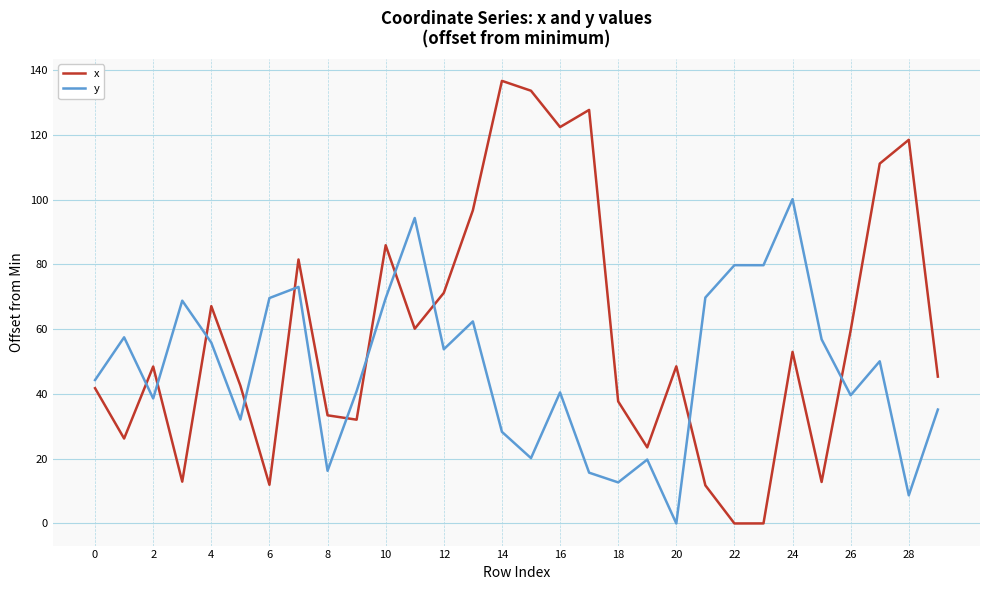

Rank the series by their average value, from highest to lowest.

x, y